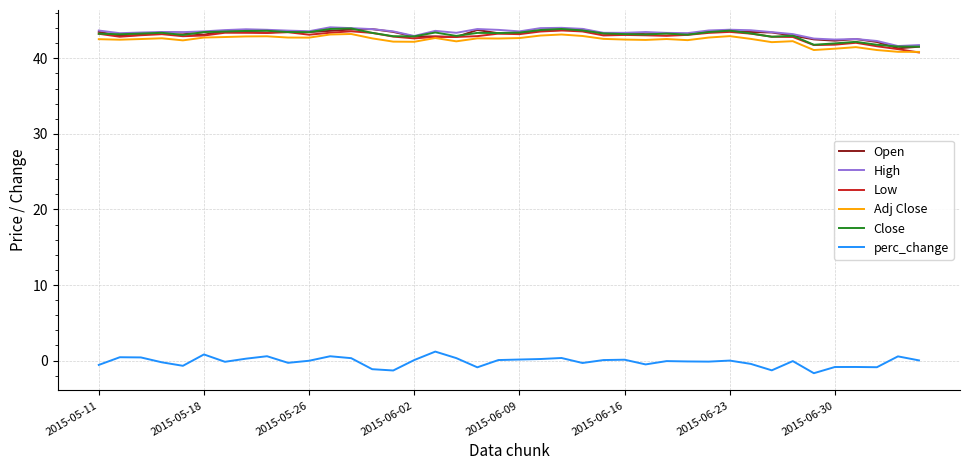

What is the greatest value displayed?

44.1